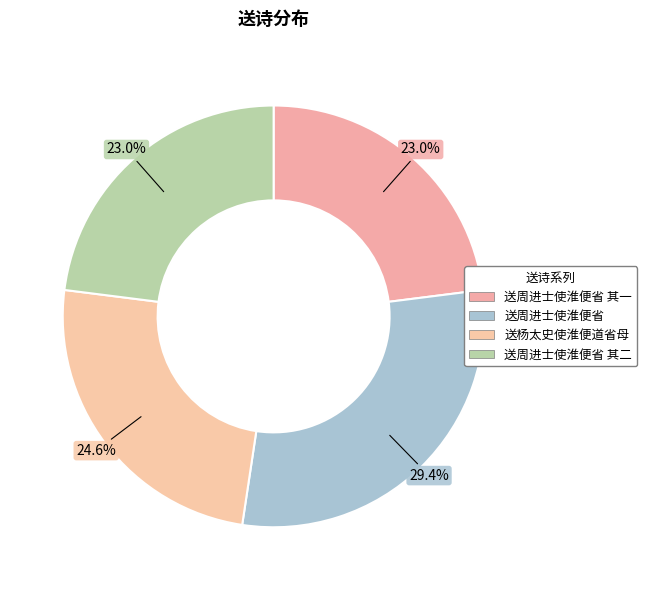

Is there a majority slice in this chart?

No